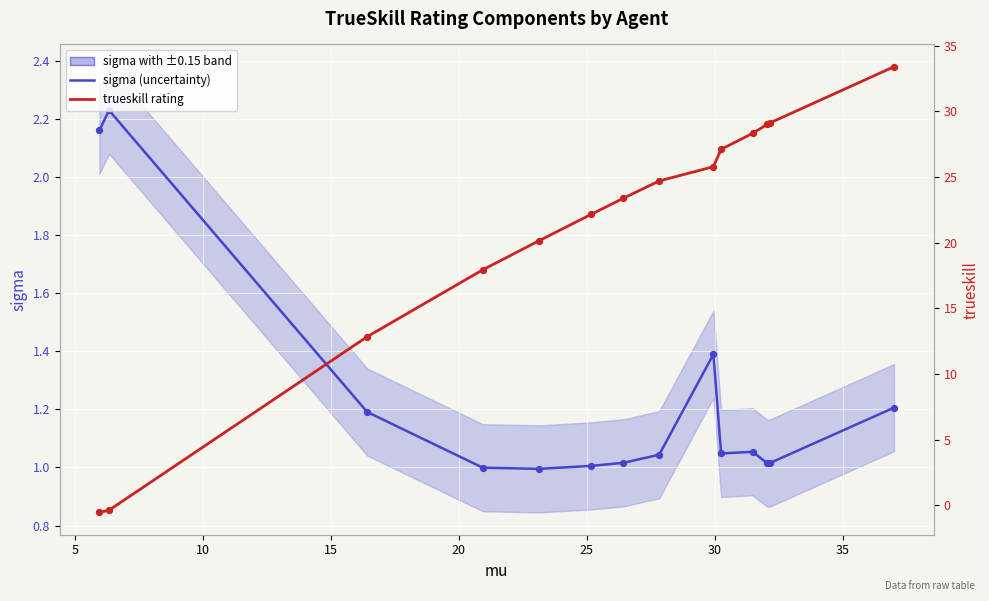

At how many categories does at least one series exceed 8?

12